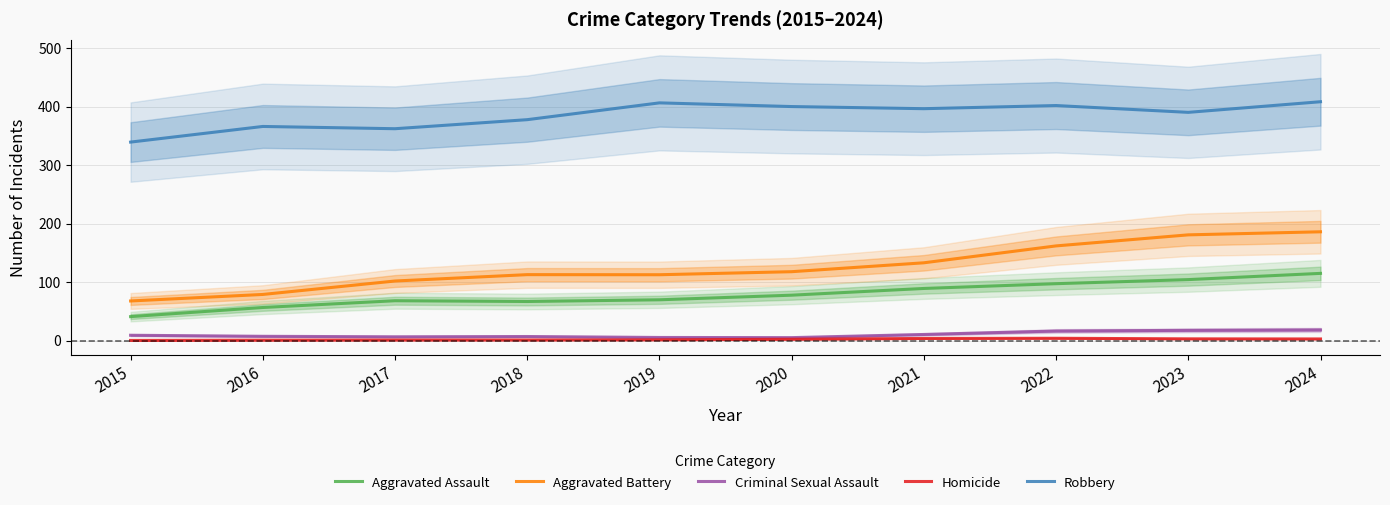

Is it true that Criminal Sexual Assault equals 8.9 at 2019?

False